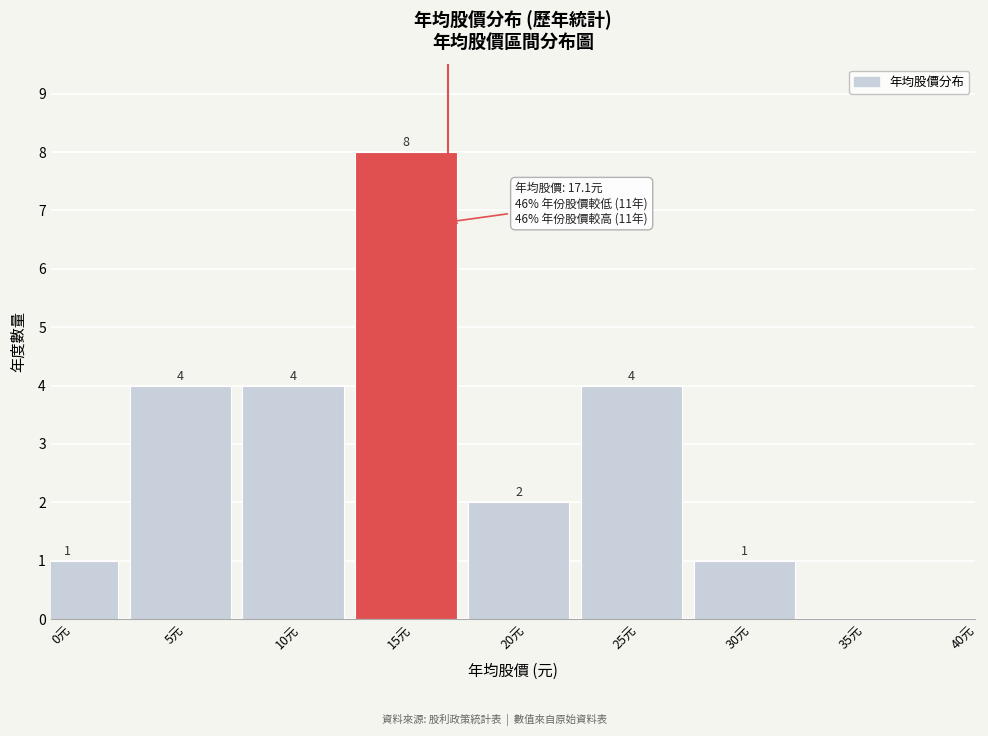

Reading left to right, what are all the values shown in this chart?

0元=1	5元=4	10元=4	15元=8	20元=2	25元=4	30元=1	35元=0